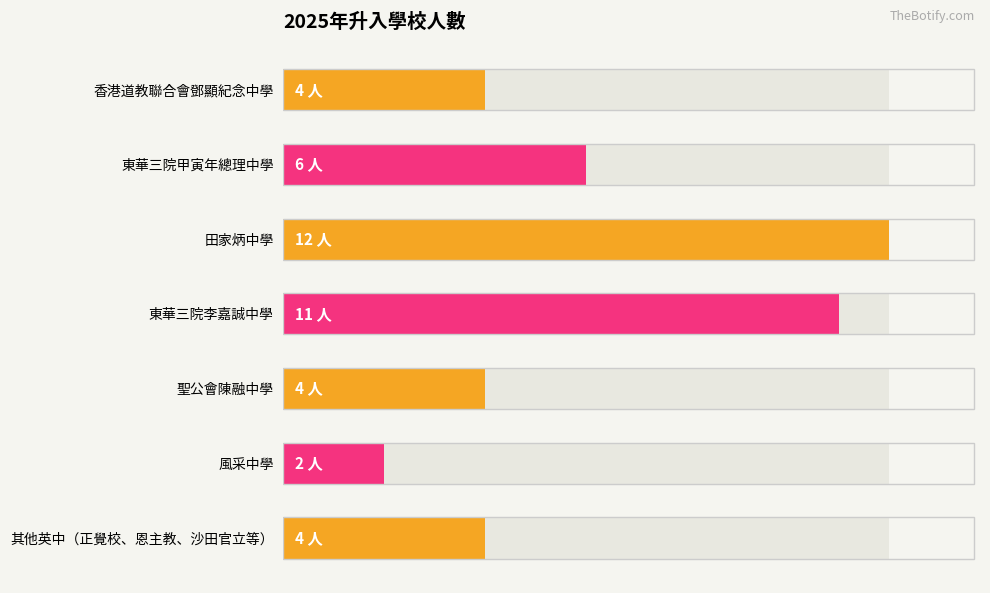

What is the value of the 6th bar from the left?

2